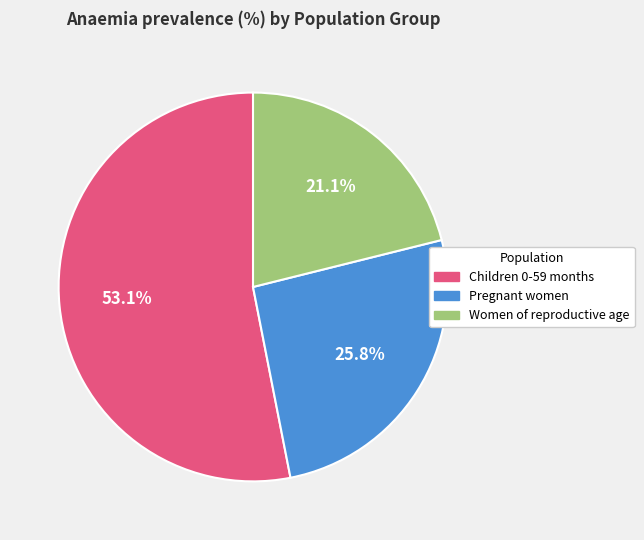

How many segments does this pie chart have?

3